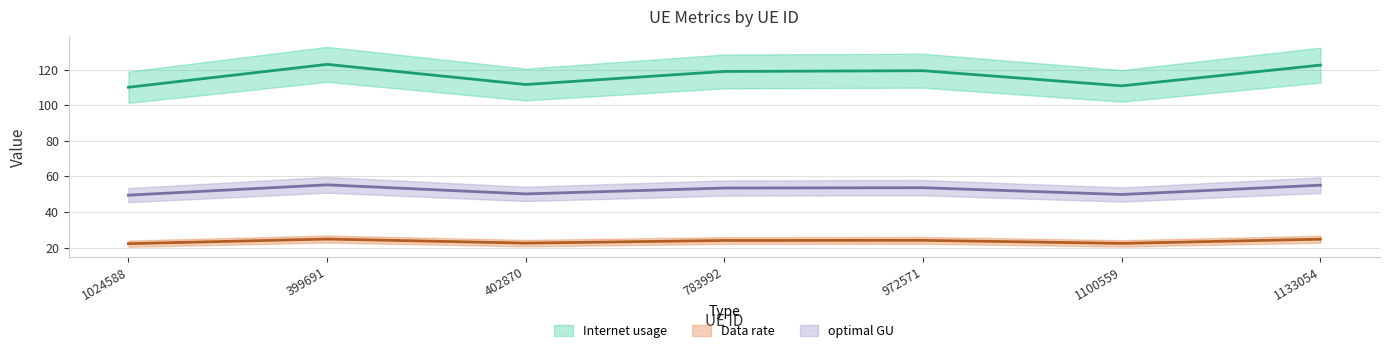

True or false: Data rate and Internet usage intersect in this chart.

False